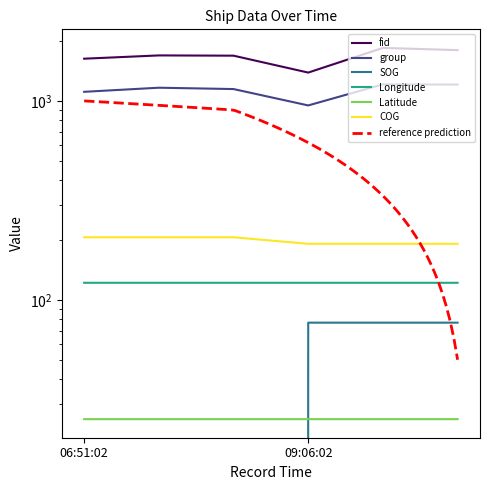

List the series in order of their peak value, lowest first.

Latitude, SOG, Longitude, COG, group, fid